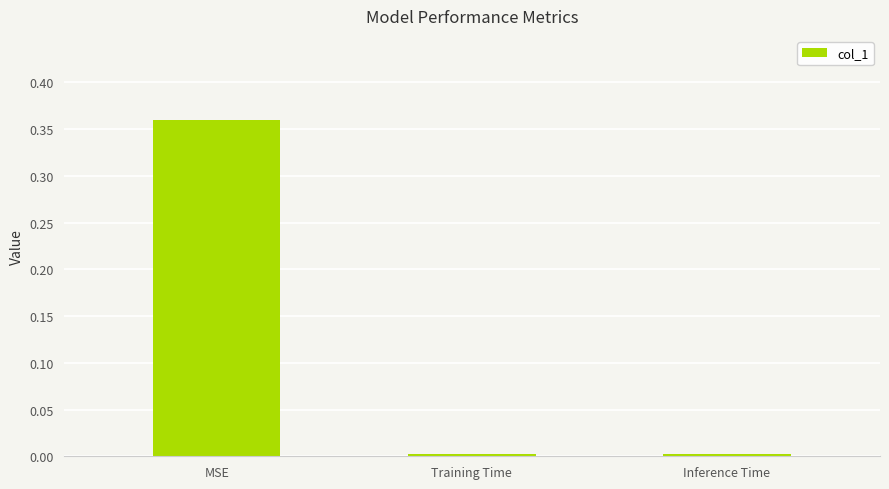

Is it true that the value at MSE is 0.5?

False